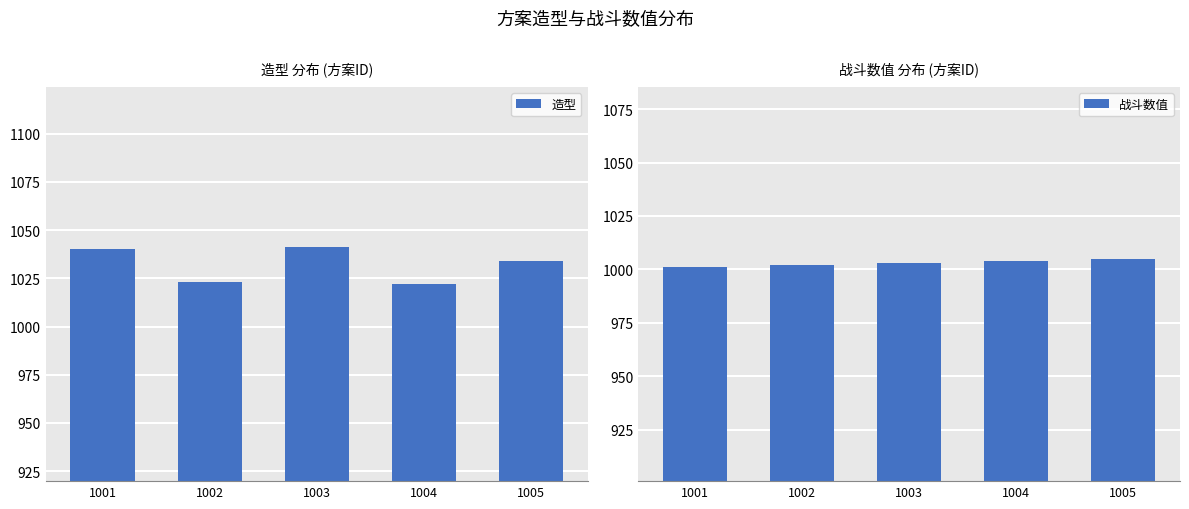

Which series changed the most between 1002 and 1004?

战斗数值